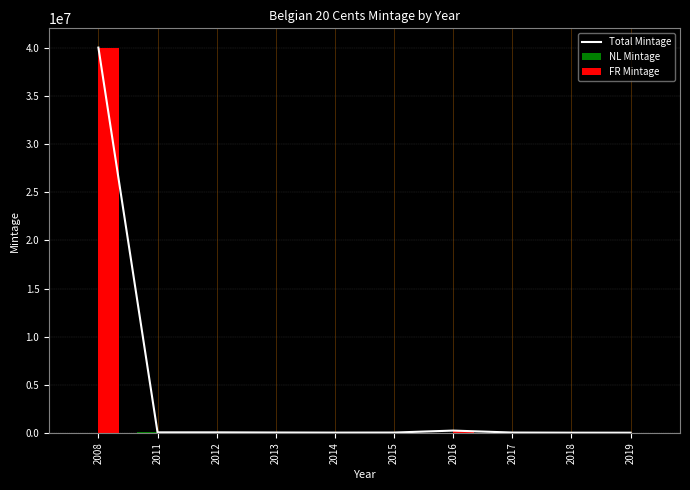

Is the value of Total Mintage at 2014 greater than the value of NL Mintage at 2018?

Yes